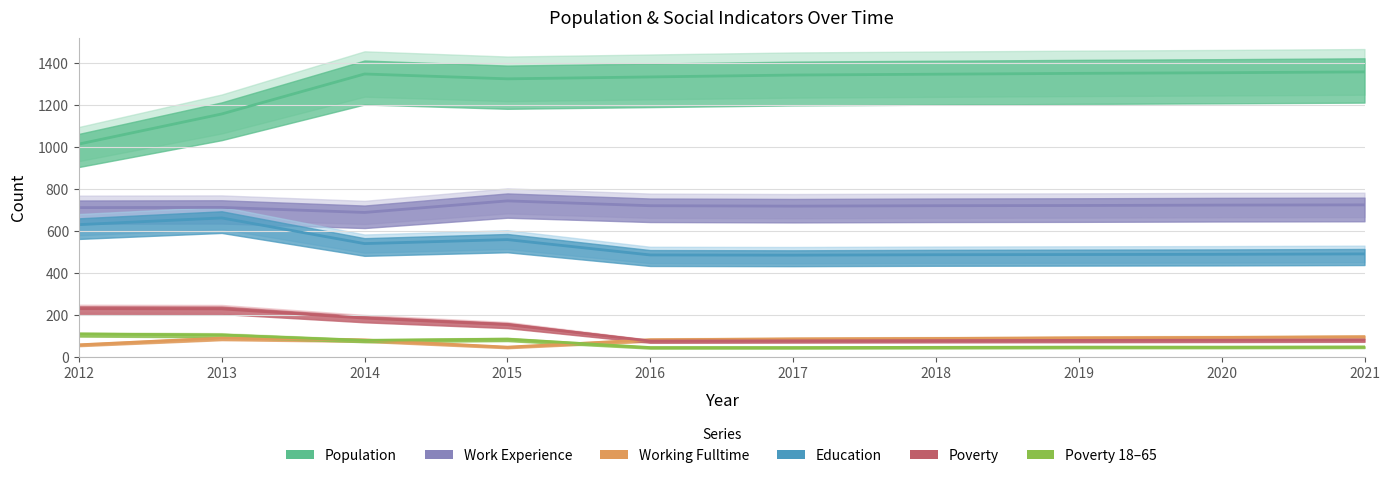

What is the value of the Work_Experience point at the 10th from the left?

725